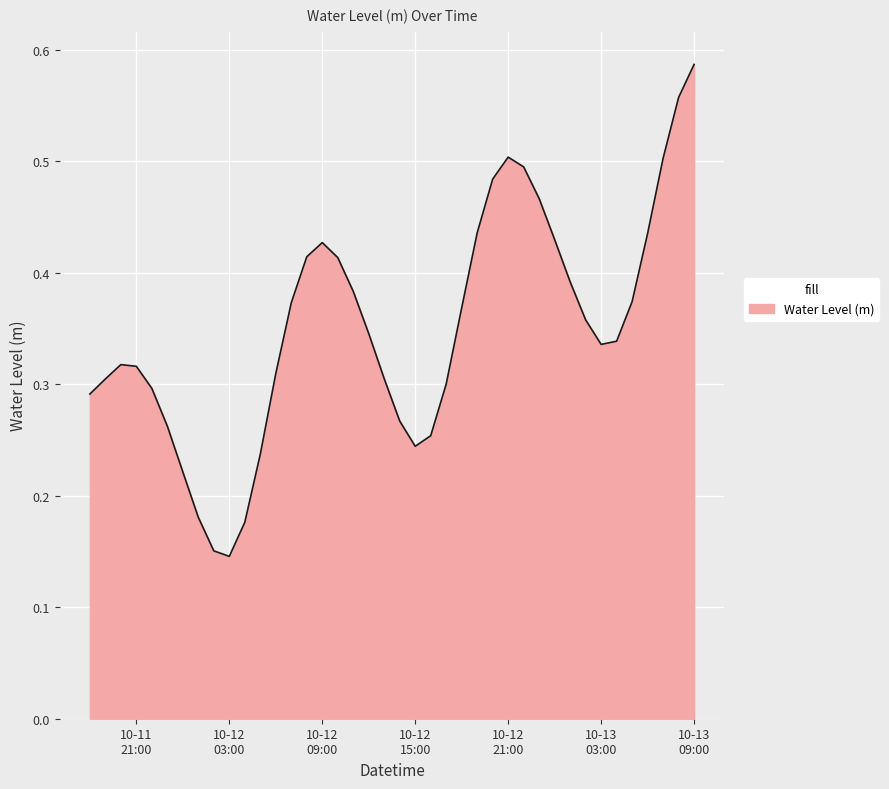

Does the chart display data point markers on the line(s)?

No